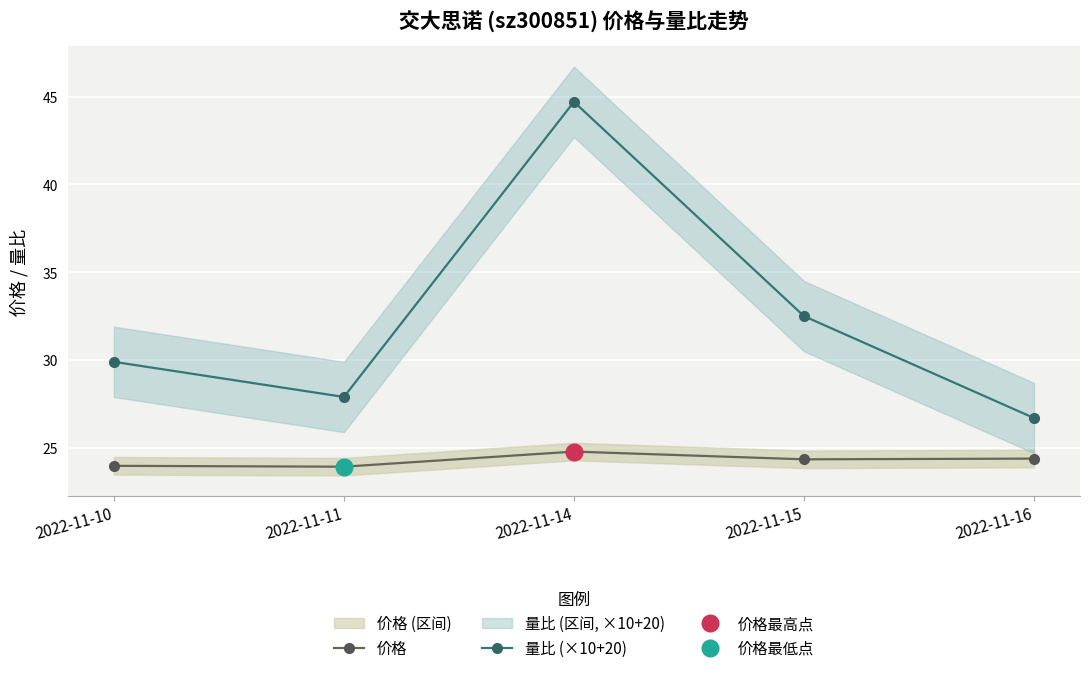

True or false: 量比 (×10+20) has a value of 12.6 at 2022-11-16.

False